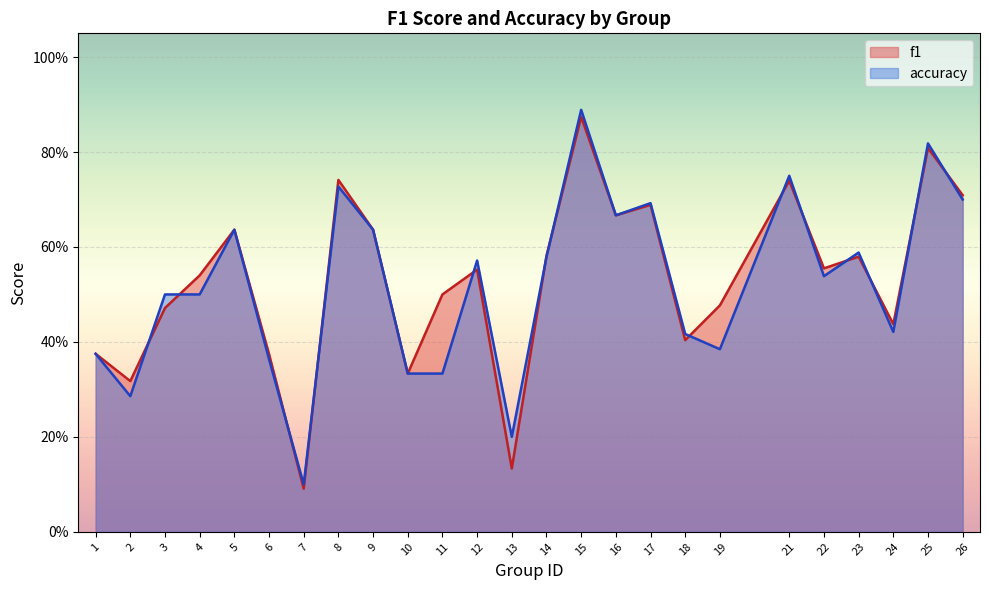

Is the value of f1 at 22 greater than the value of accuracy at 11?

Yes